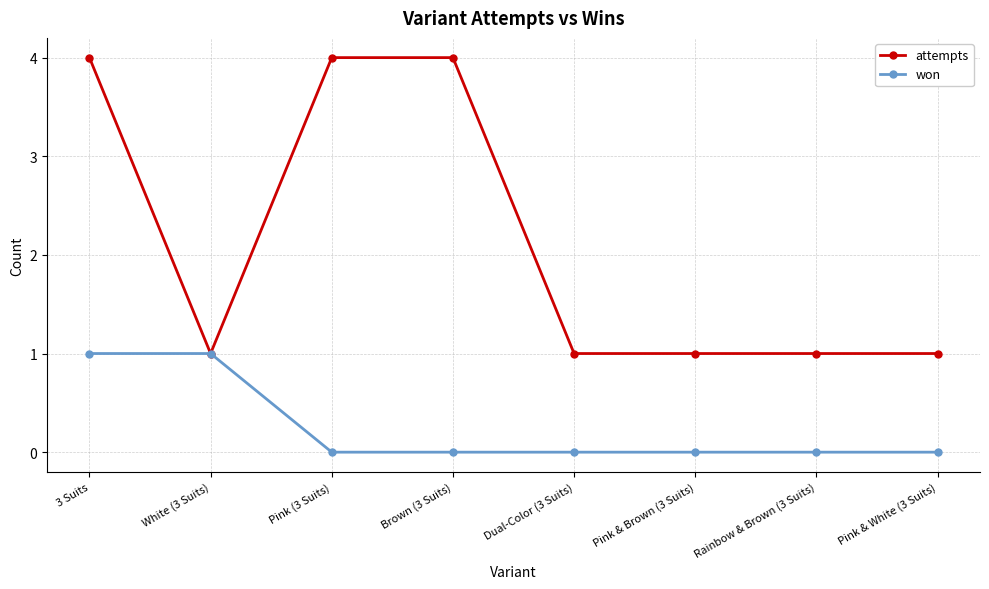

At which category is the sum across all series the highest?

3 Suits